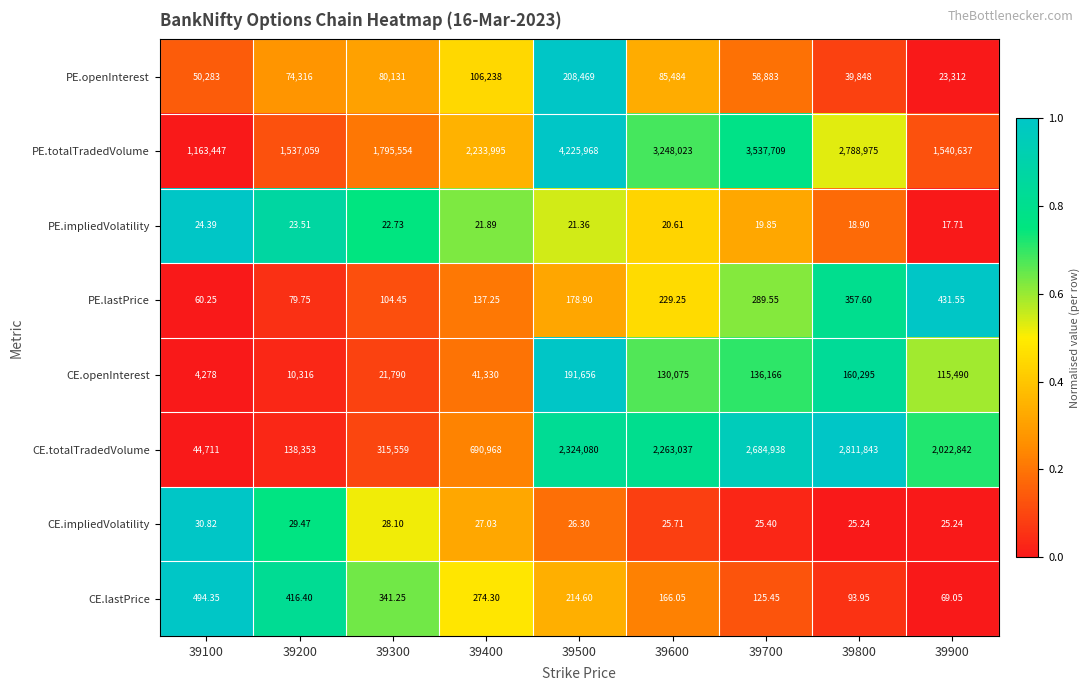

What is the total value across all series at 39300?

2213530.5